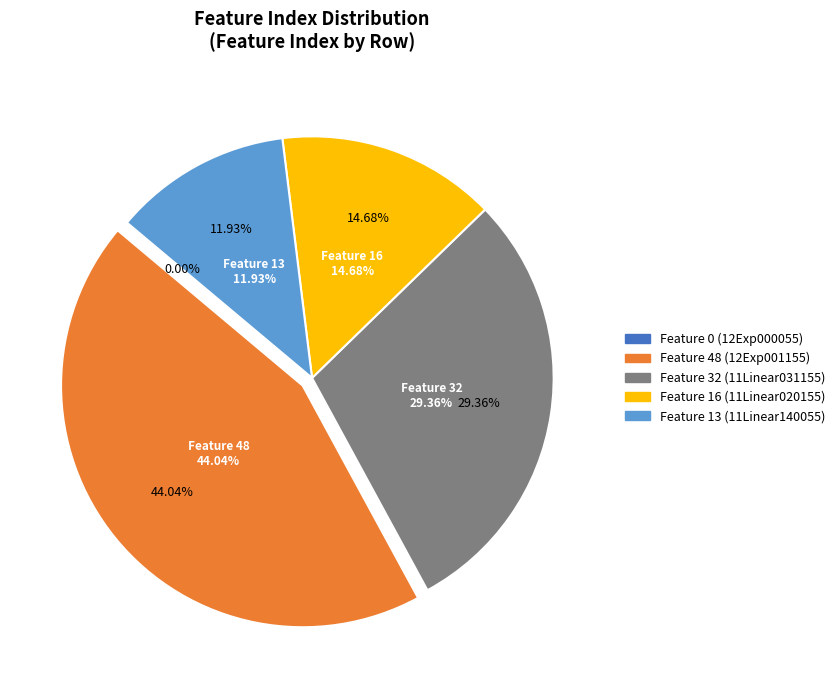

How many segments does this pie chart have?

5